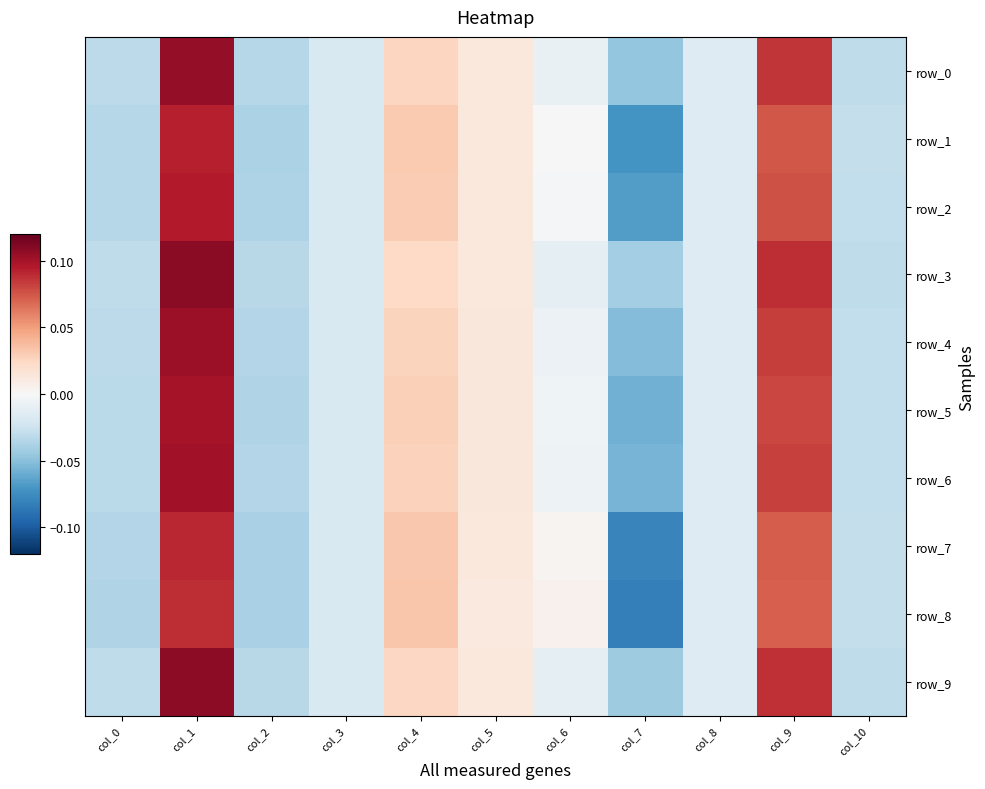

How many values in the row_2 series exceed 0?

4